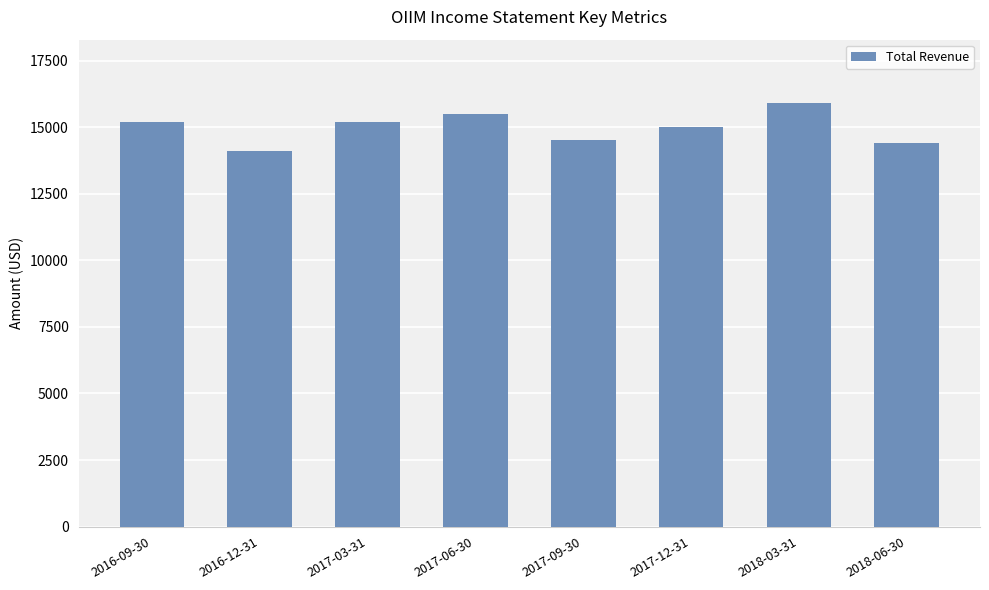

How many data points are less than 15200?

4